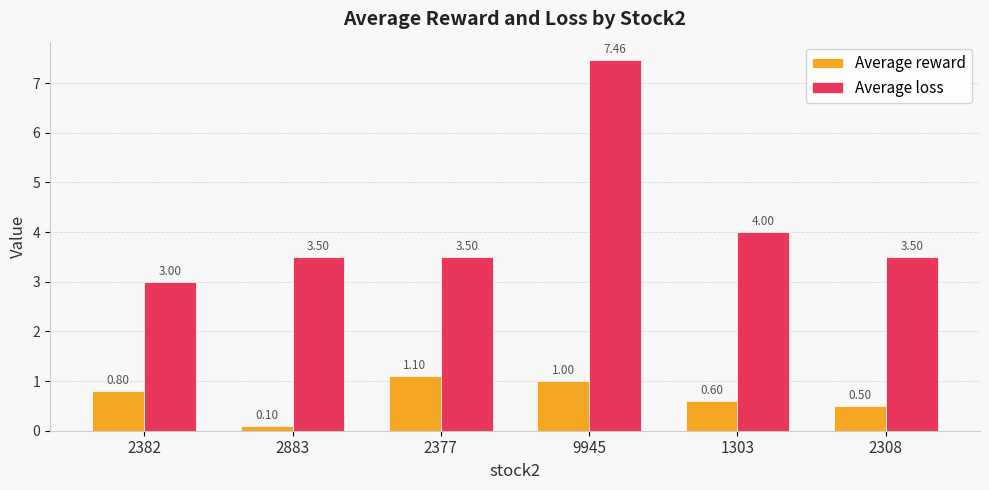

Is the value of Average loss at 2377 greater than the value of Average reward at 2883?

Yes